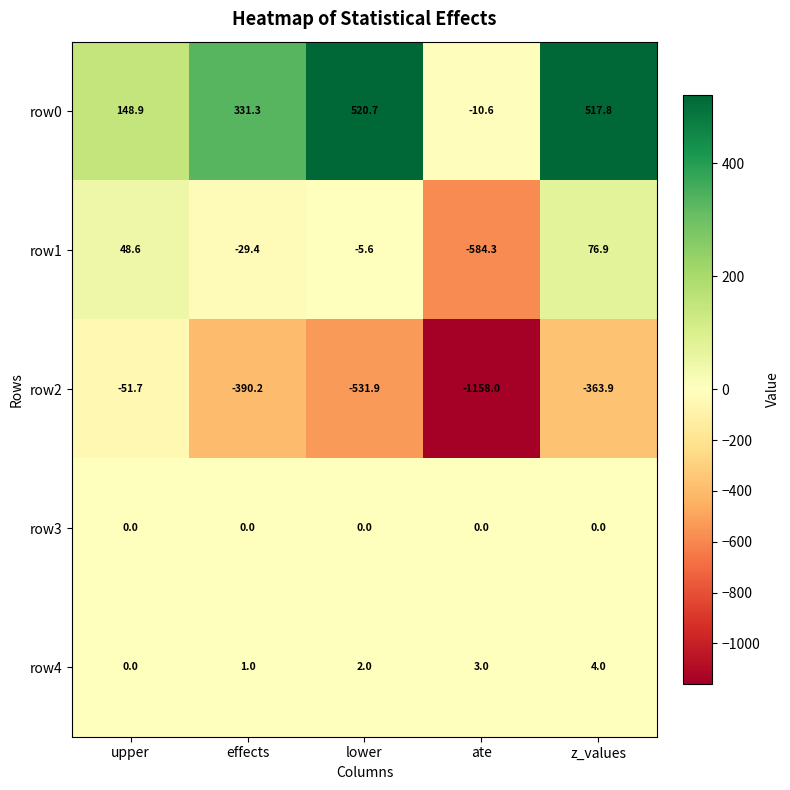

Where does the row0 series first go above 331?

effects